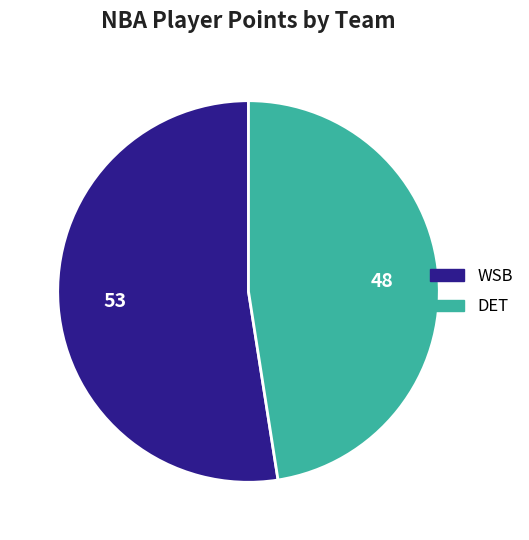

Which slice is the largest?

WSB